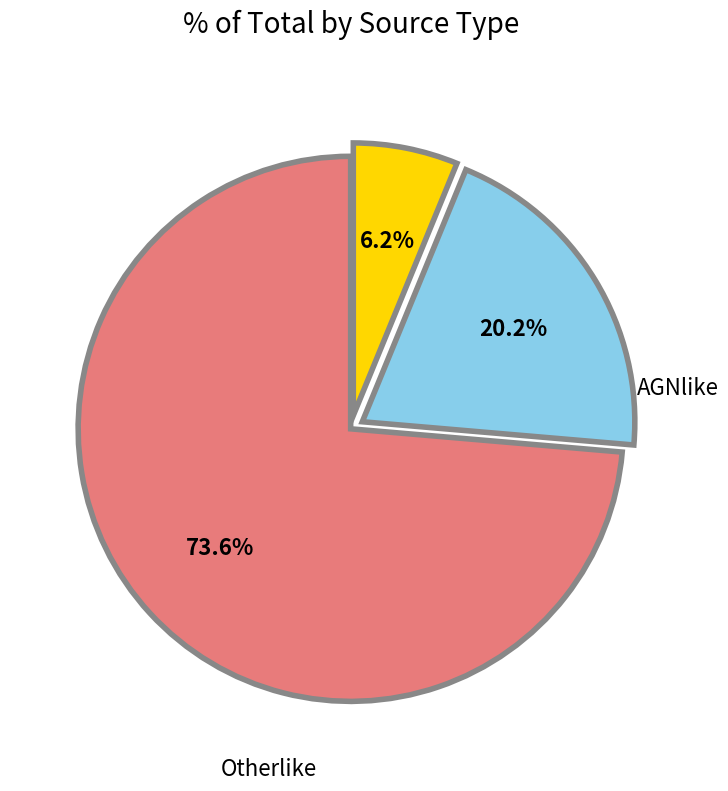

Which category has the smallest portion of the pie?

PSRlike